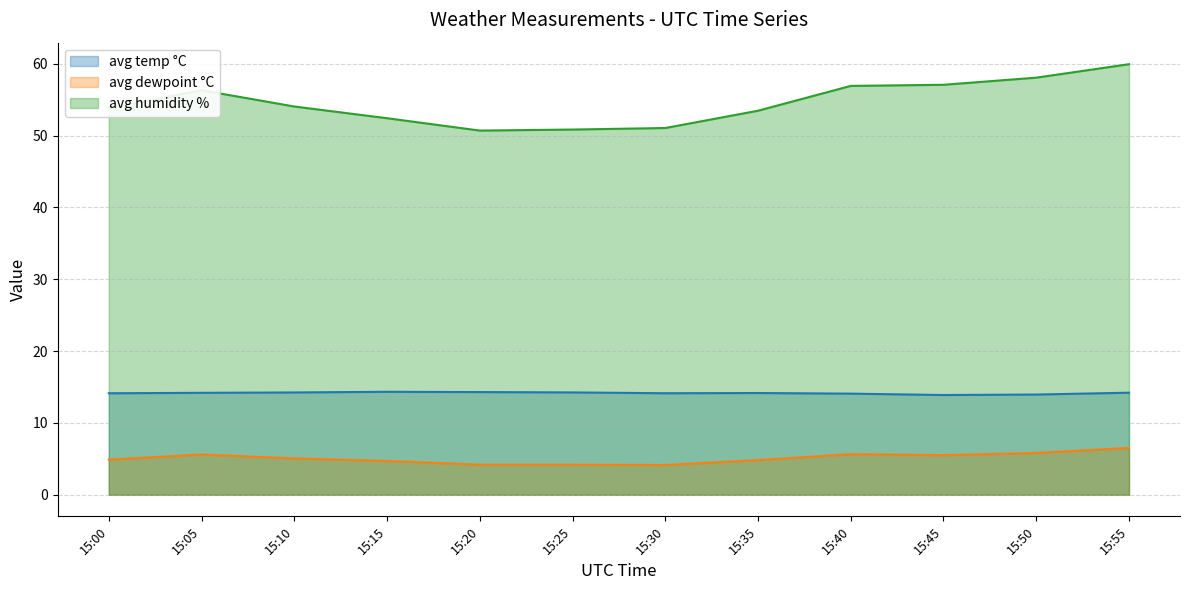

Is it true that avg temp °C equals 14.3 at 15:15?

True